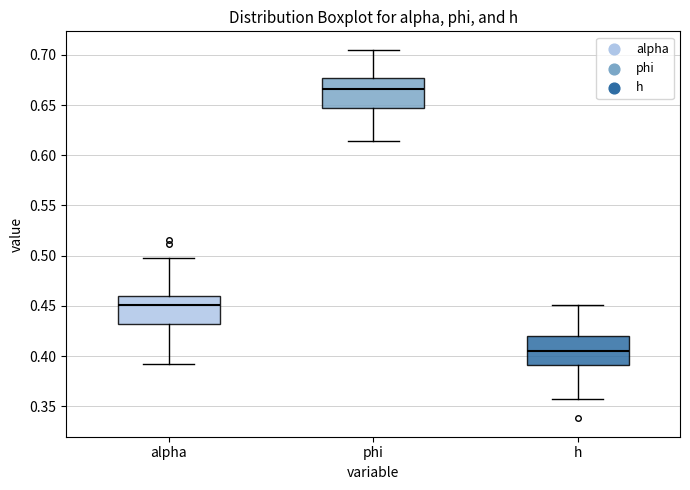

Where does the median line of the box for phi sit on the y-axis? The values are not printed on the chart, so give them approximately, as read against the axis.

0.665